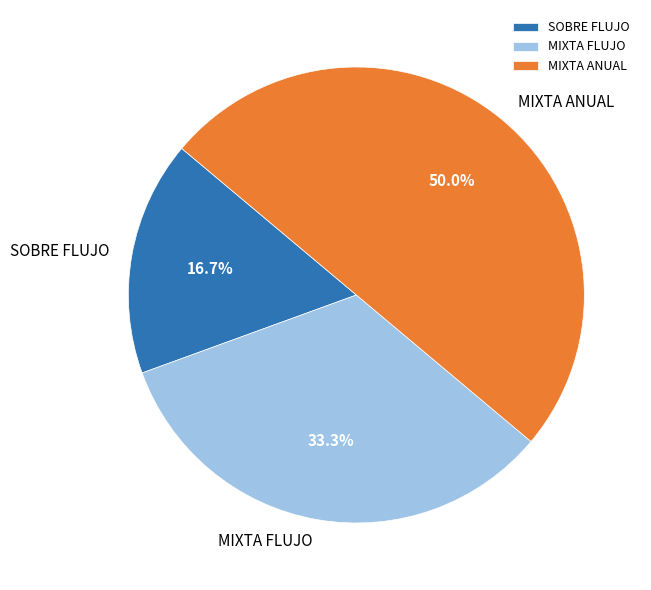

To the nearest percent, what percentage of the pie is SOBRE FLUJO?

17%